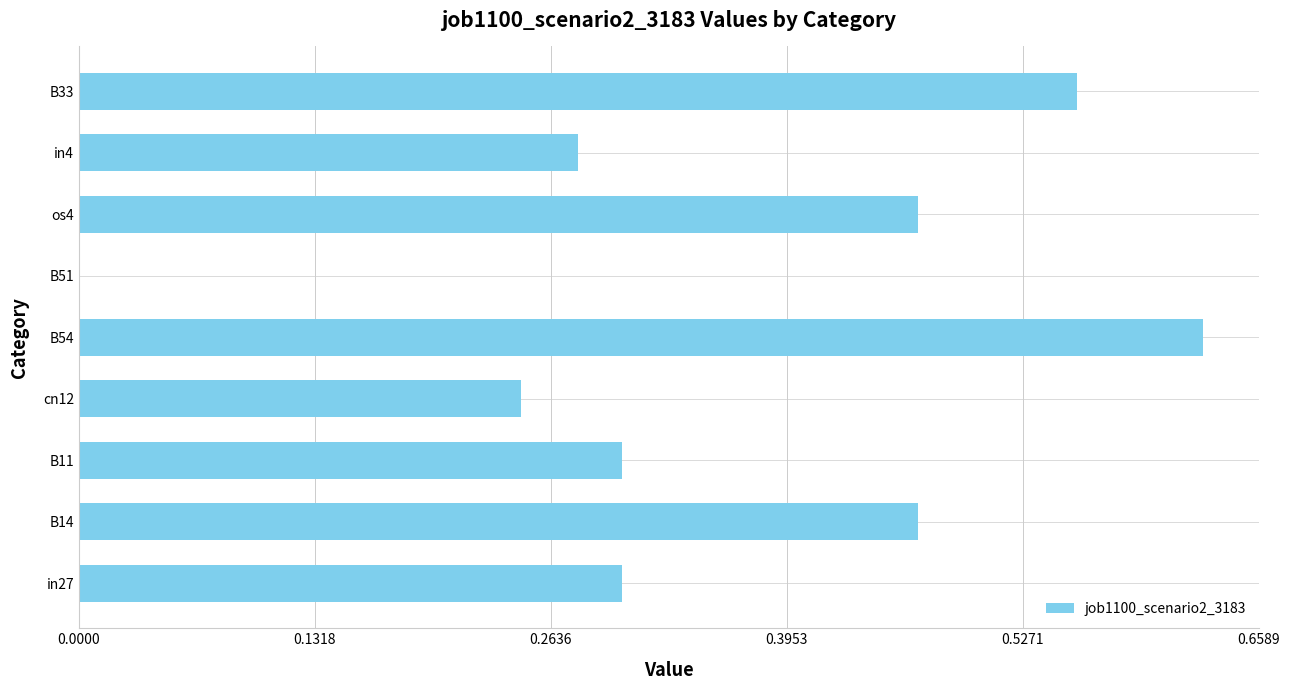

The chart shows a value of 0.1 at B11. True or false?

False